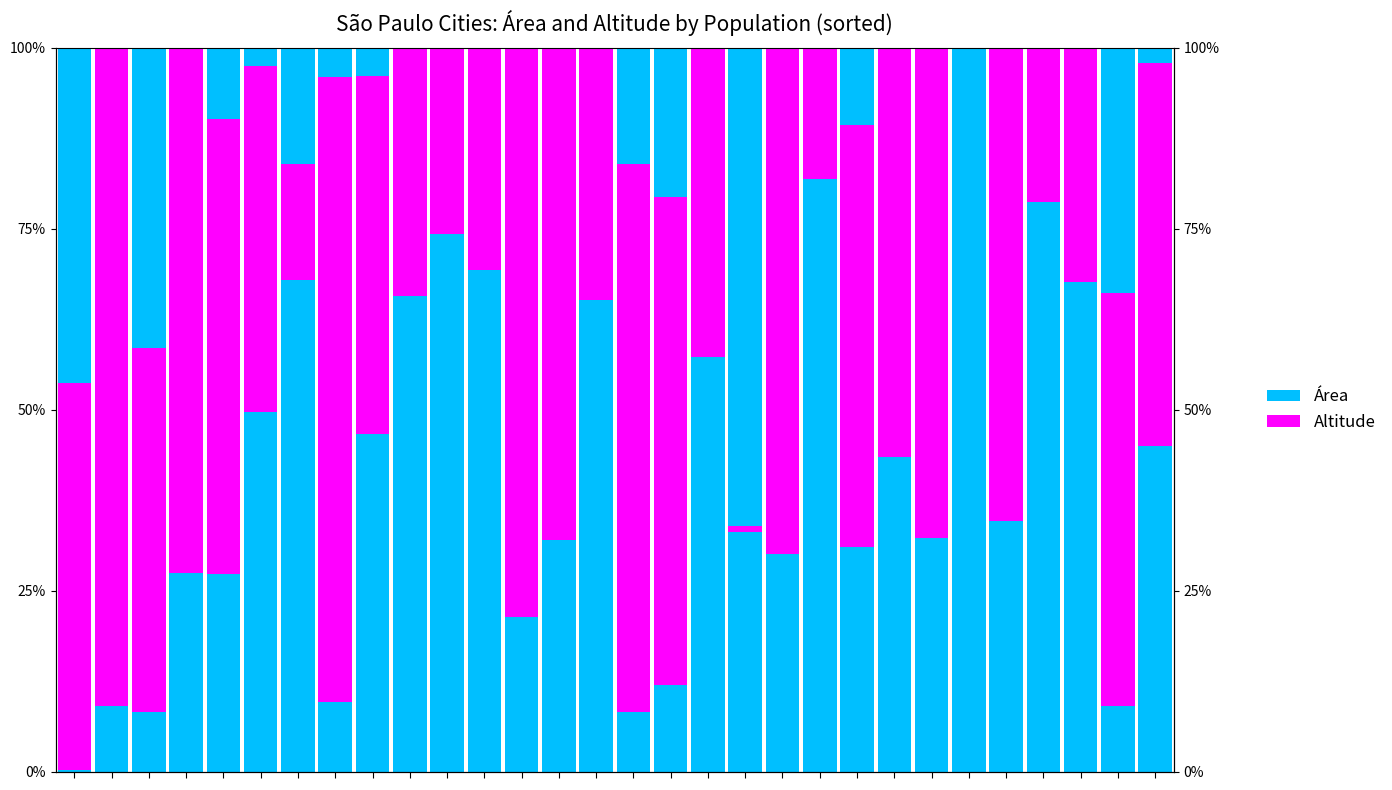

At which category is the sum across all series the highest?

1